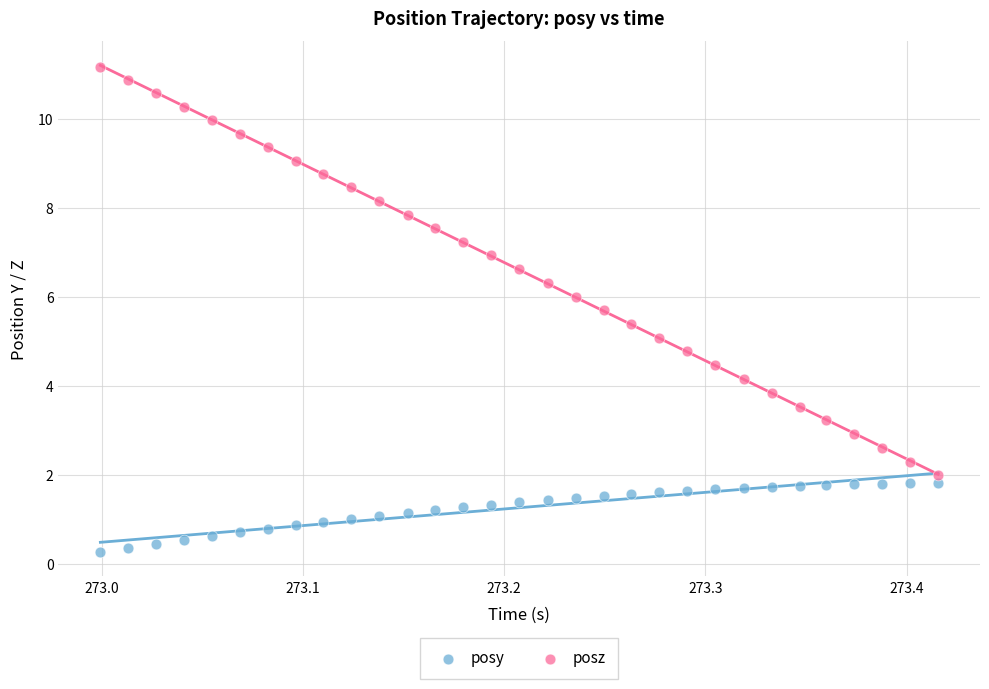

Which series reaches the minimum Y coordinate?

posy